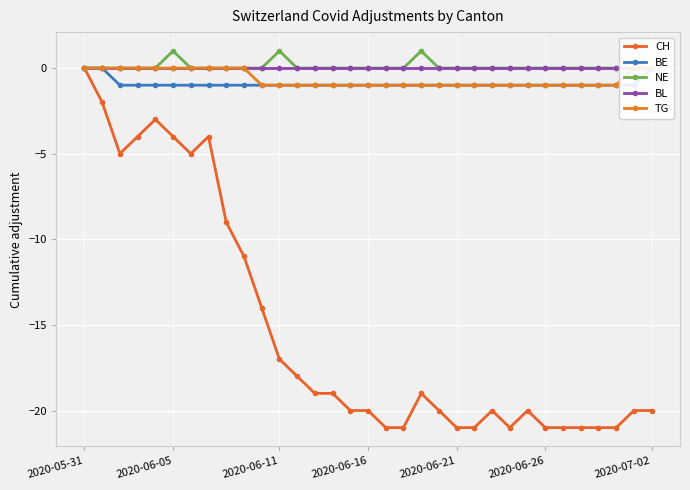

Which series has the largest total across all categories?

NE